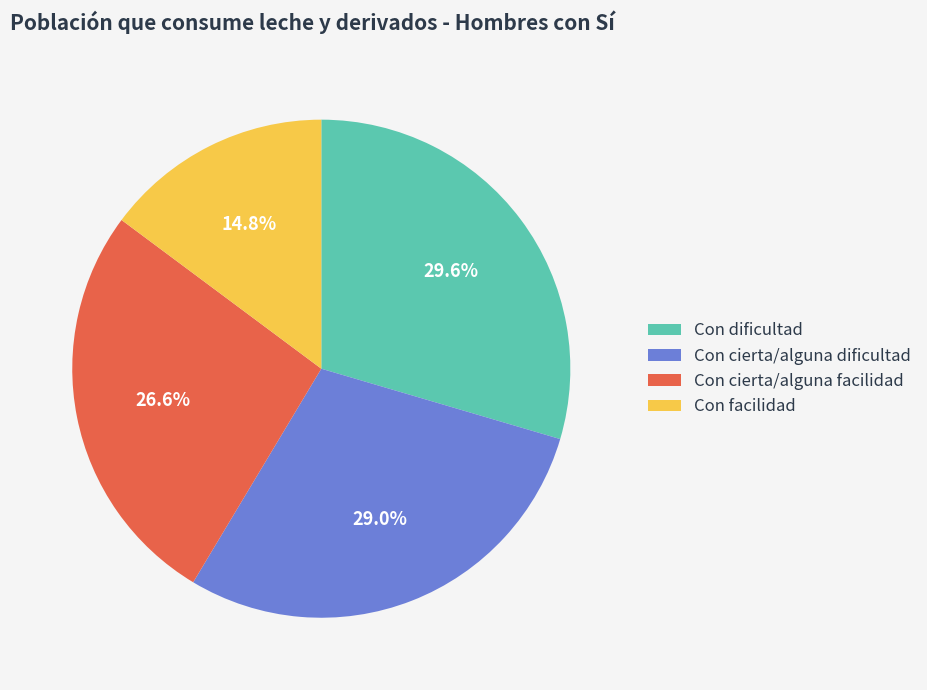

To the nearest percent, what is the difference between the Con facilidad and Con dificultad slice percentages?

15%